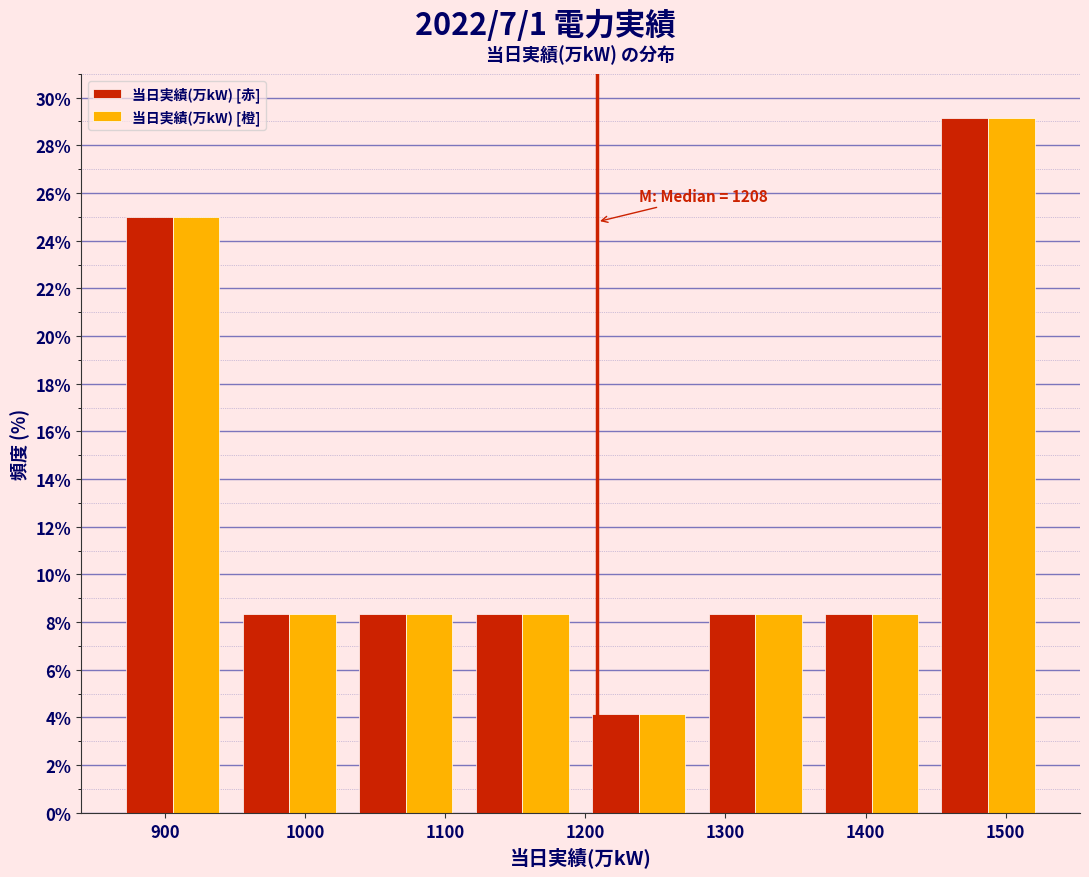

In the 当日実績(万kW) [橙] series, which range on the x-axis has the tallest bar?

1450 to 1530